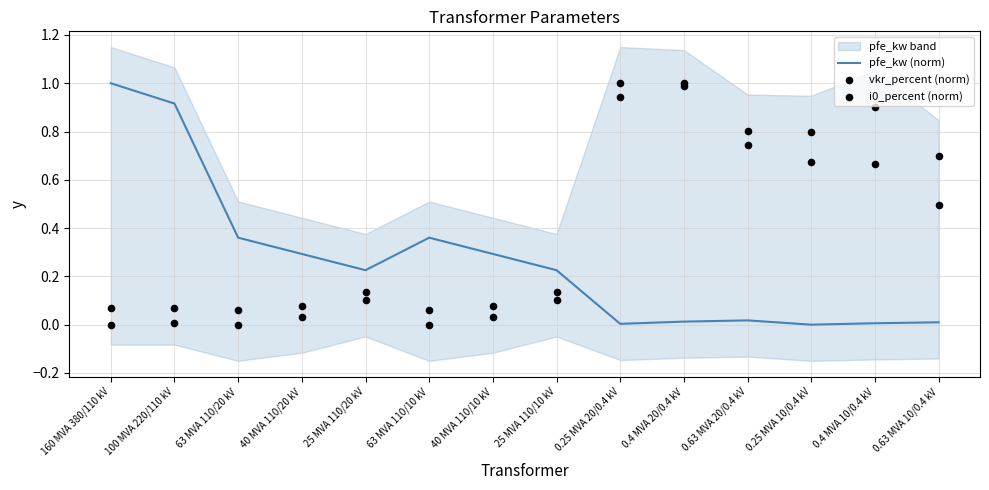

Which series has the largest total across all categories?

vkr_percent (norm)